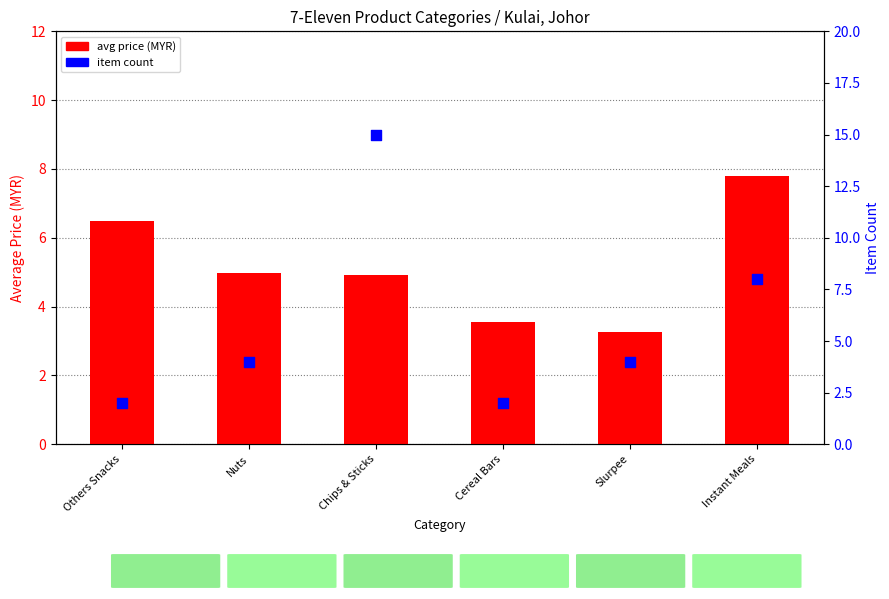

Which series contains the lowest Y value?

item count